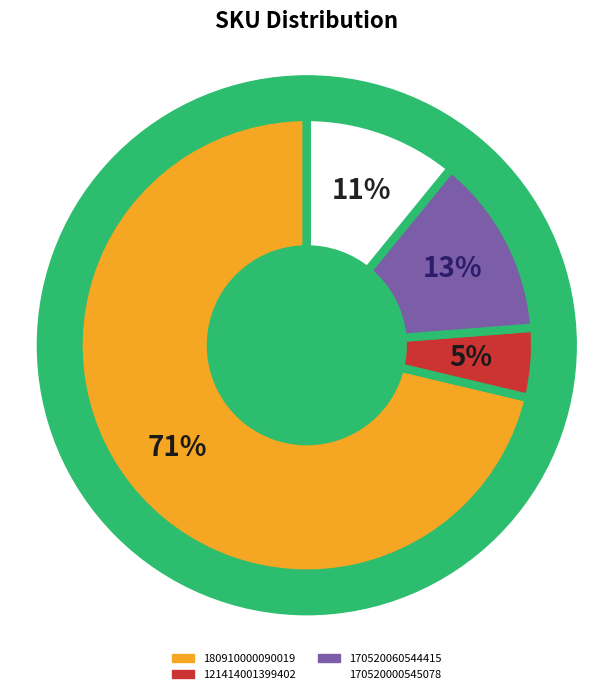

What percentage is the 170520000545078 slice, to the nearest percent?

11%